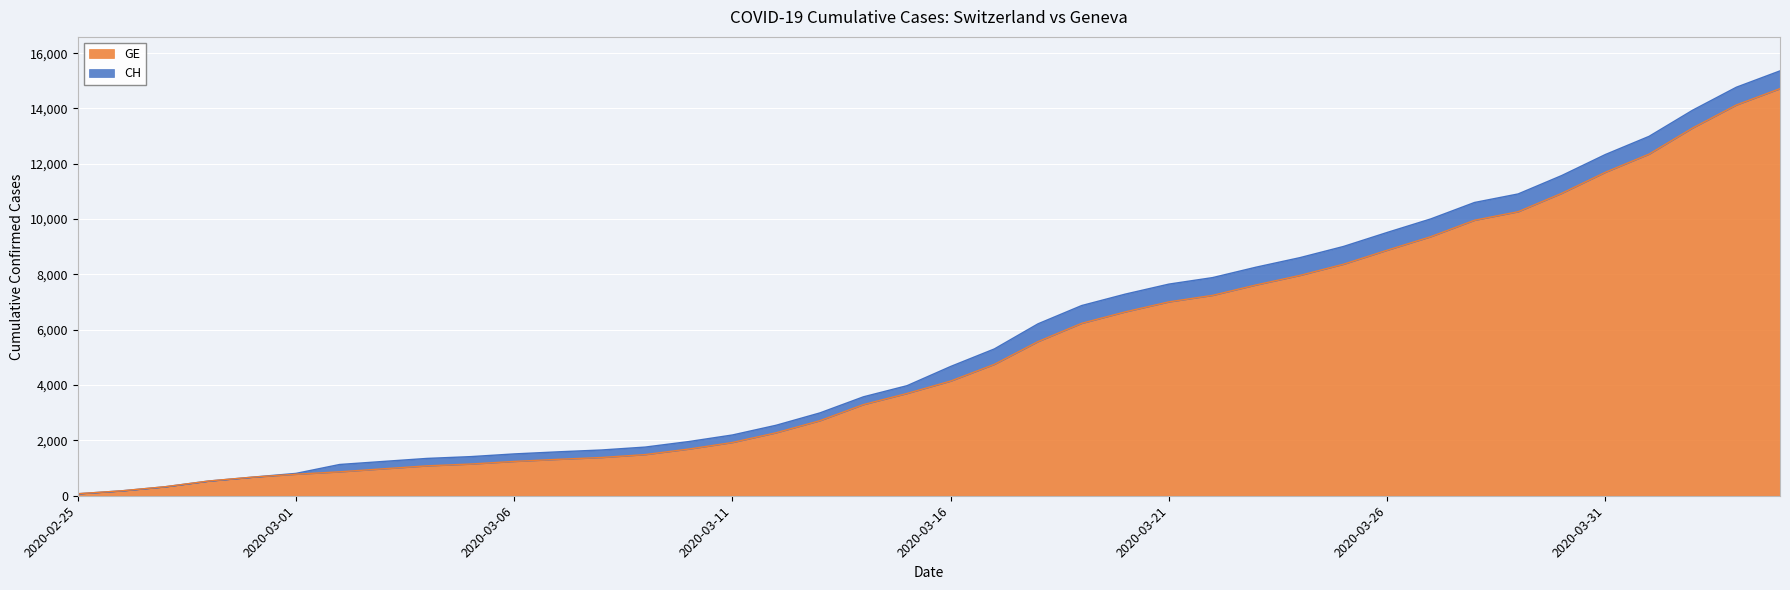

At which label does GE reach its peak?

2020-04-04